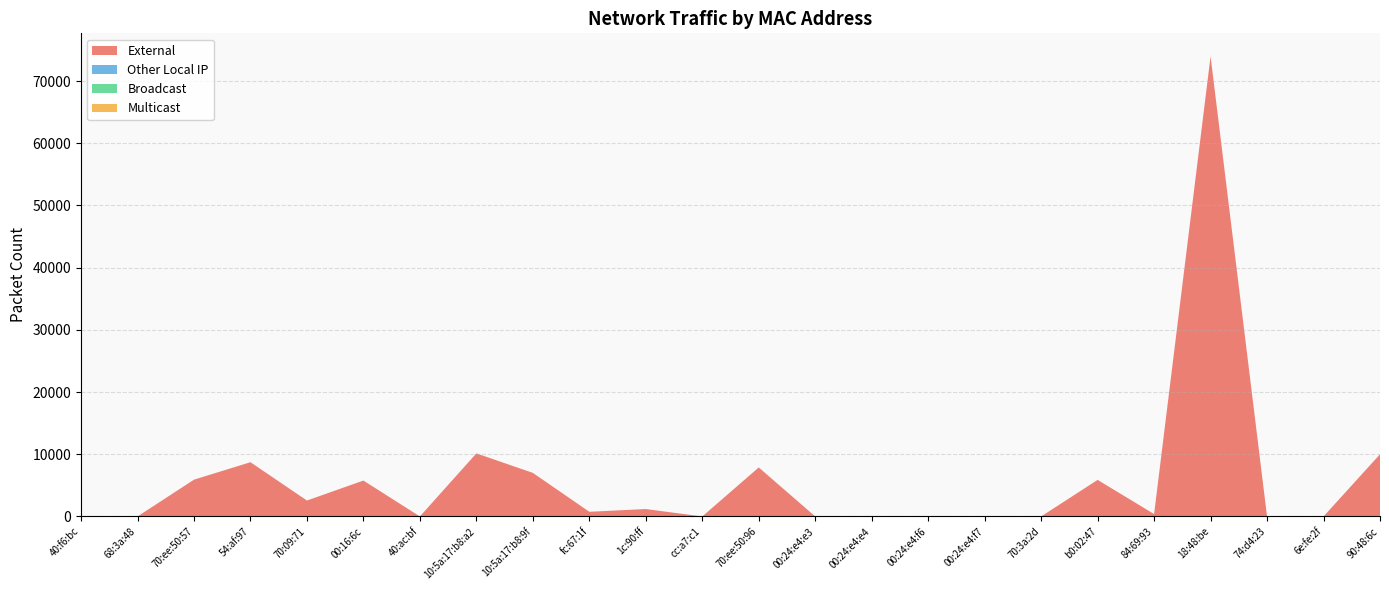

Reading left to right, transcribe all the data shown in this chart.

External: 40:f6:bc=0	68:3a:48=0	70:ee:50:57=5914	54:af:97=8722	70:09:71=2562	00:16:6c=5771	40:ac:bf=0	10:5a:17:b8:a2=10142	10:5a:17:b8:9f=7006	fc:67:1f=752	1c:90:ff=1190	cc:a7:c1=0	70:ee:50:96=7880	00:24:e4:e3=0	00:24:e4:e4=0	00:24:e4:f6=0	00:24:e4:f7=0	70:3a:2d=0	b0:02:47=5879	84:69:93=386	18:48:be=73974	74:d4:23=0	6e:fe:2f=0	90:48:6c=9998
Other Local IP: 40:f6:bc=0	68:3a:48=0	70:ee:50:57=0	54:af:97=0	70:09:71=0	00:16:6c=0	40:ac:bf=0	10:5a:17:b8:a2=0	10:5a:17:b8:9f=0	fc:67:1f=0	1c:90:ff=0	cc:a7:c1=0	70:ee:50:96=0	00:24:e4:e3=0	00:24:e4:e4=0	00:24:e4:f6=0	00:24:e4:f7=0	70:3a:2d=0	b0:02:47=0	84:69:93=0	18:48:be=0	74:d4:23=0	6e:fe:2f=0	90:48:6c=0
Broadcast: 40:f6:bc=0	68:3a:48=0	70:ee:50:57=0	54:af:97=0	70:09:71=0	00:16:6c=0	40:ac:bf=0	10:5a:17:b8:a2=0	10:5a:17:b8:9f=0	fc:67:1f=0	1c:90:ff=0	cc:a7:c1=0	70:ee:50:96=0	00:24:e4:e3=0	00:24:e4:e4=0	00:24:e4:f6=0	00:24:e4:f7=0	70:3a:2d=0	b0:02:47=0	84:69:93=0	18:48:be=0	74:d4:23=0	6e:fe:2f=0	90:48:6c=0
Multicast: 40:f6:bc=0	68:3a:48=0	70:ee:50:57=0	54:af:97=0	70:09:71=0	00:16:6c=0	40:ac:bf=0	10:5a:17:b8:a2=0	10:5a:17:b8:9f=0	fc:67:1f=0	1c:90:ff=0	cc:a7:c1=0	70:ee:50:96=0	00:24:e4:e3=0	00:24:e4:e4=0	00:24:e4:f6=0	00:24:e4:f7=0	70:3a:2d=0	b0:02:47=0	84:69:93=0	18:48:be=0	74:d4:23=0	6e:fe:2f=0	90:48:6c=0